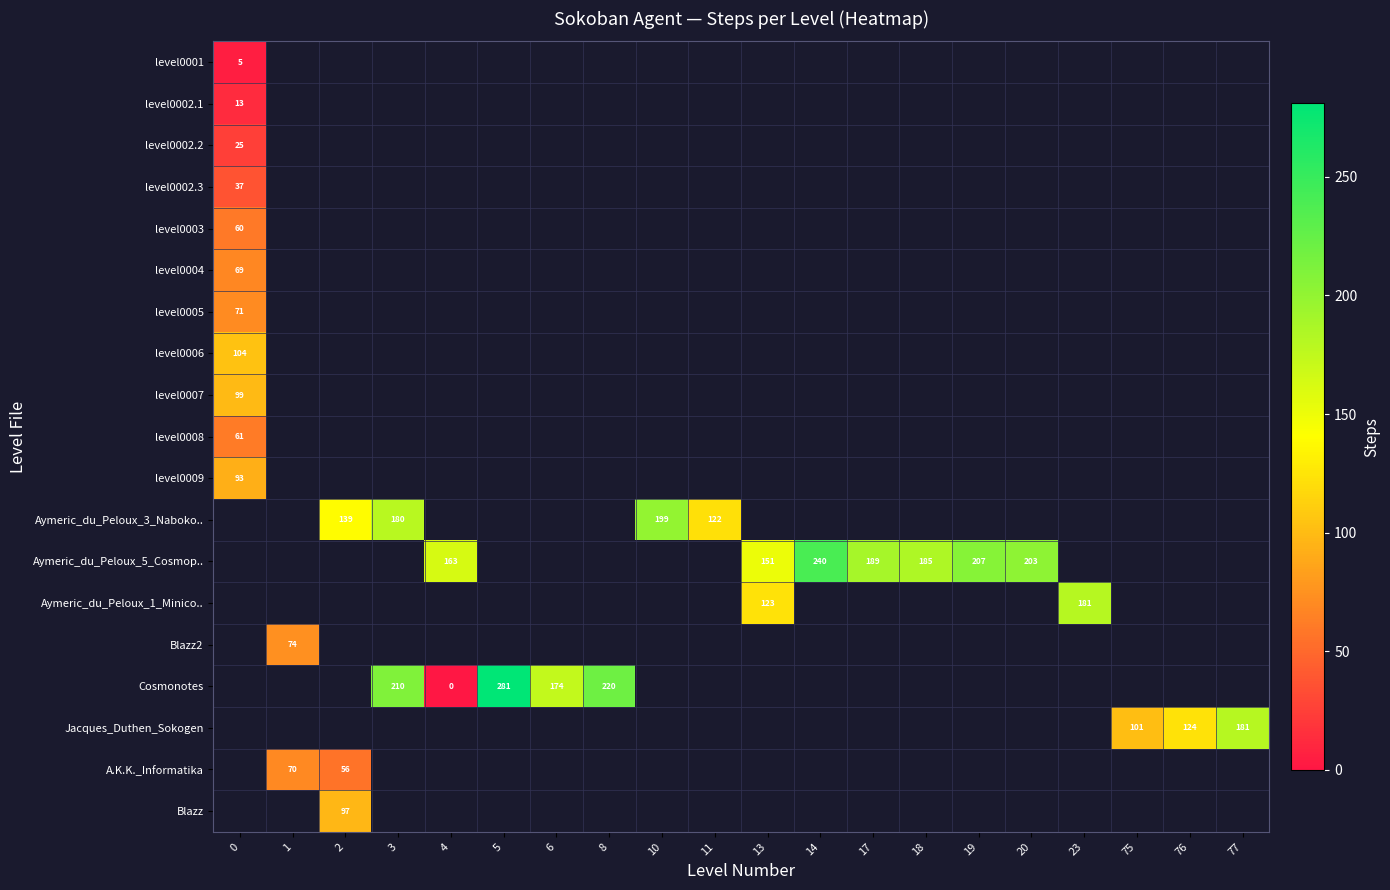

List the labels in order of row_4 value, smallest first.

0, 1, 2, 3, 4, 5, 6, 8, 10, 11, 13, 14, 17, 18, 19, 20, 23, 75, 76, 77